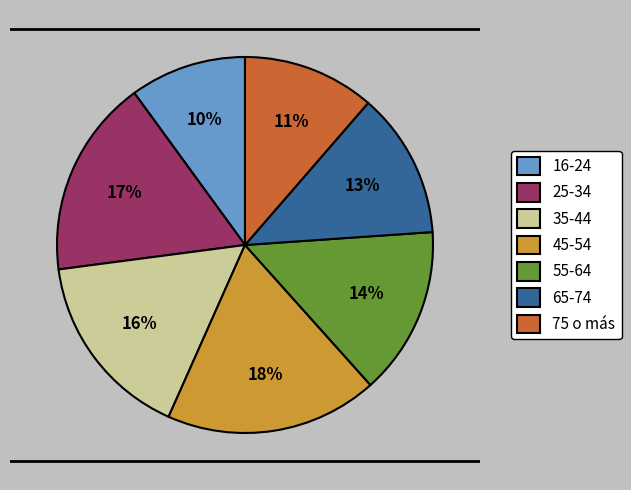

Is there a majority slice in this chart?

No